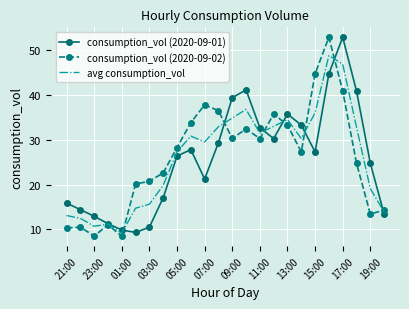

True or false: consumption_vol (2020-09-01) and avg consumption_vol cross at least once.

True